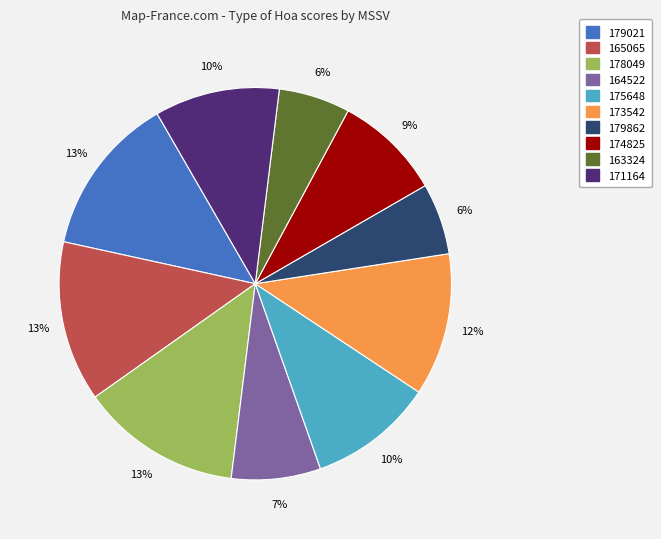

Count the number of slices in the pie.

10